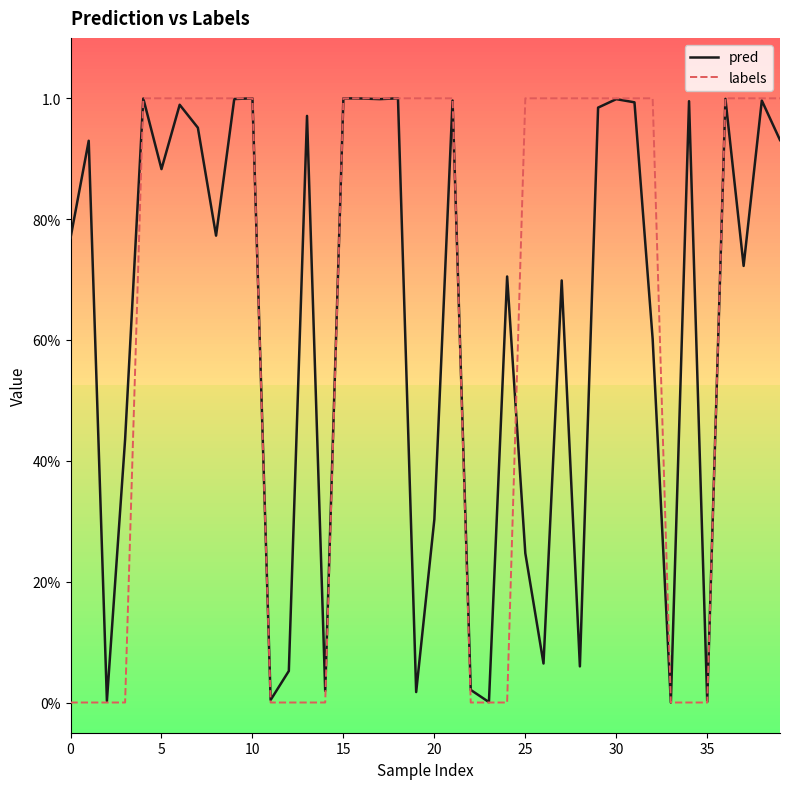

What are all the series names shown in the legend?

pred, labels